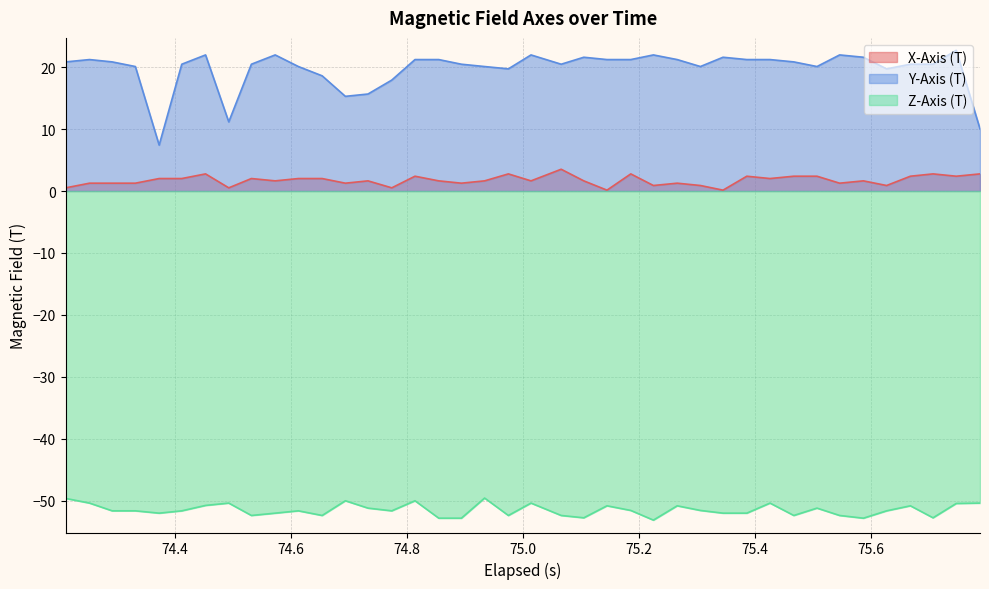

Rank the series by their maximum value, from lowest to highest.

Z-Axis (T), X-Axis (T), Y-Axis (T)